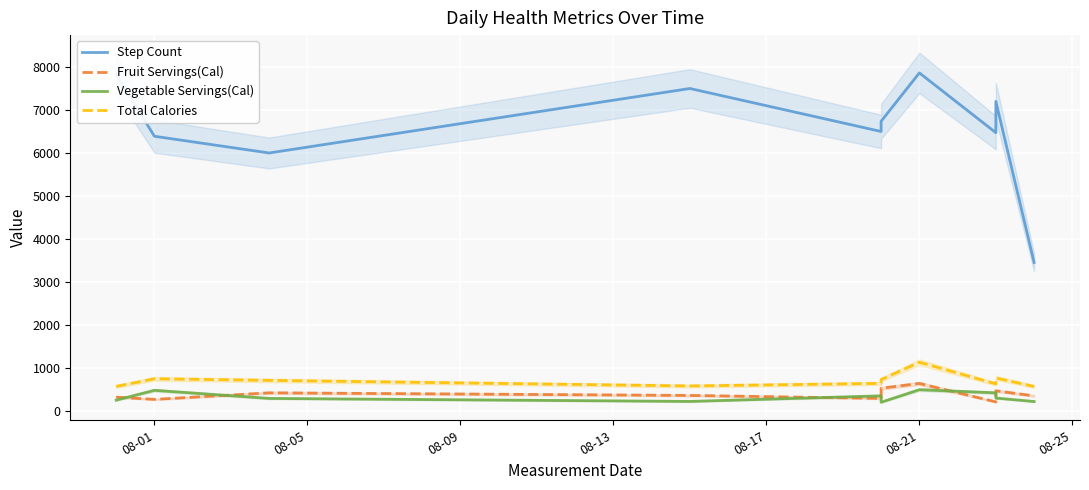

Rank the series by their maximum value, from highest to lowest.

Step Count, Total Calories, Fruit Servings(Cal), Vegetable Servings(Cal)